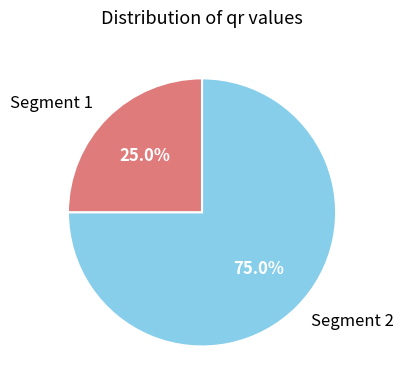

How many segments does this pie chart have?

2